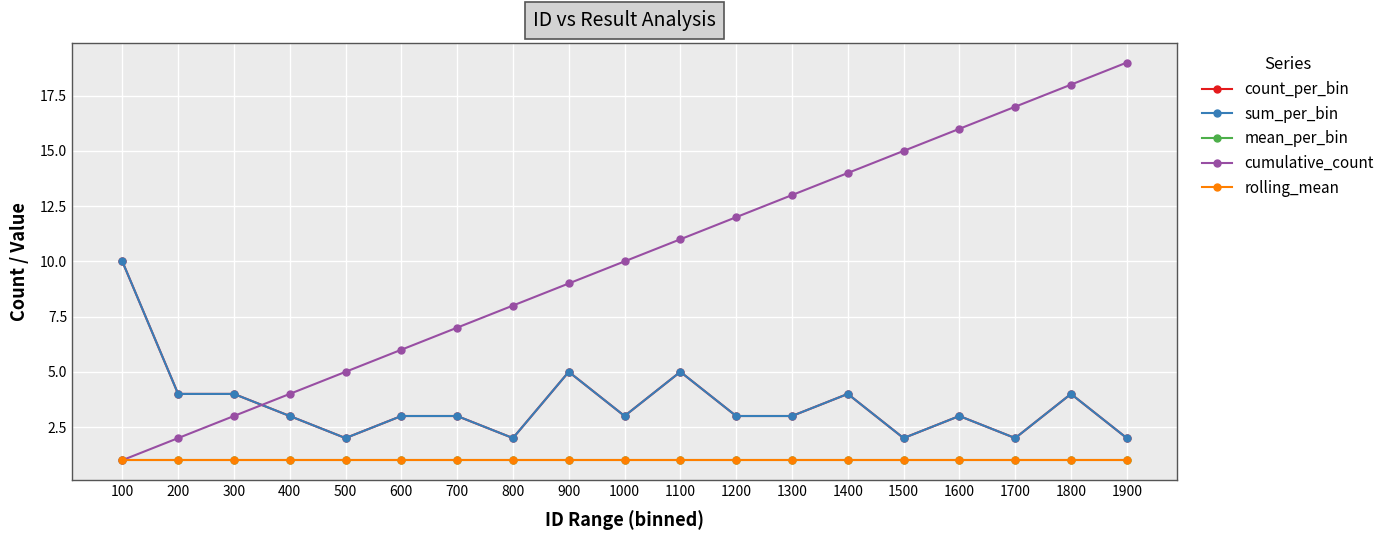

Does the chart have visible grid lines?

Yes